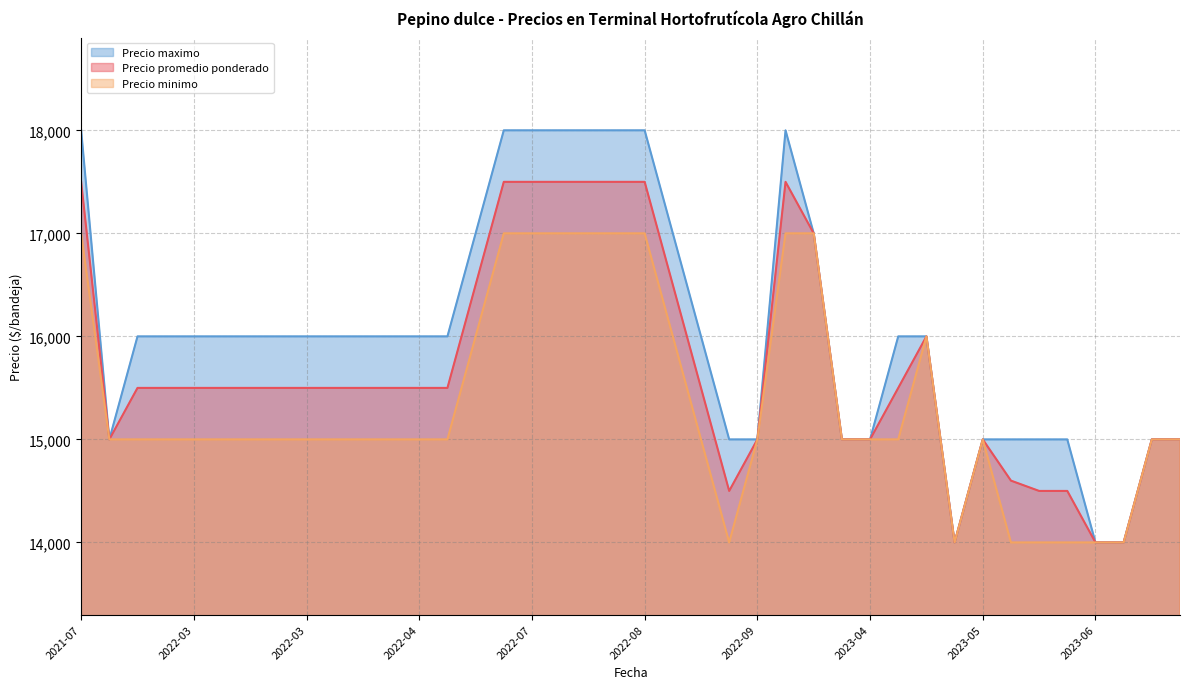

List the series in order of their peak value, lowest first.

Precio minimo, Precio promedio ponderado, Precio maximo